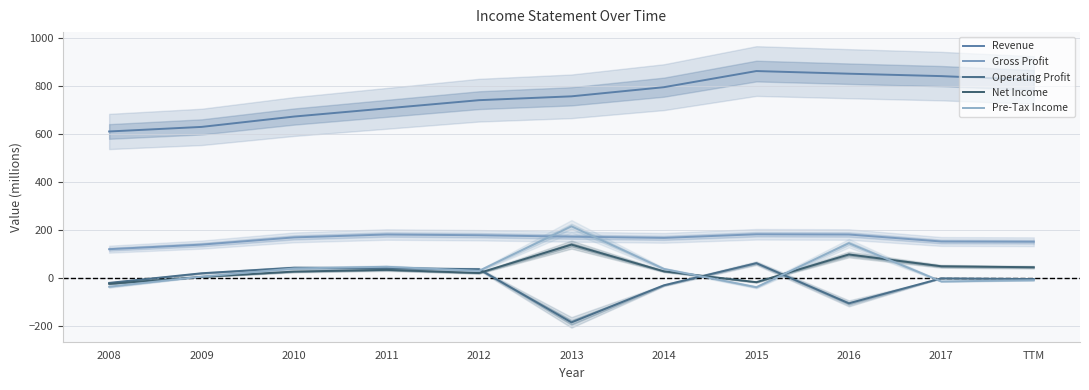

How many interior local peaks does the Operating Profit series have?

3